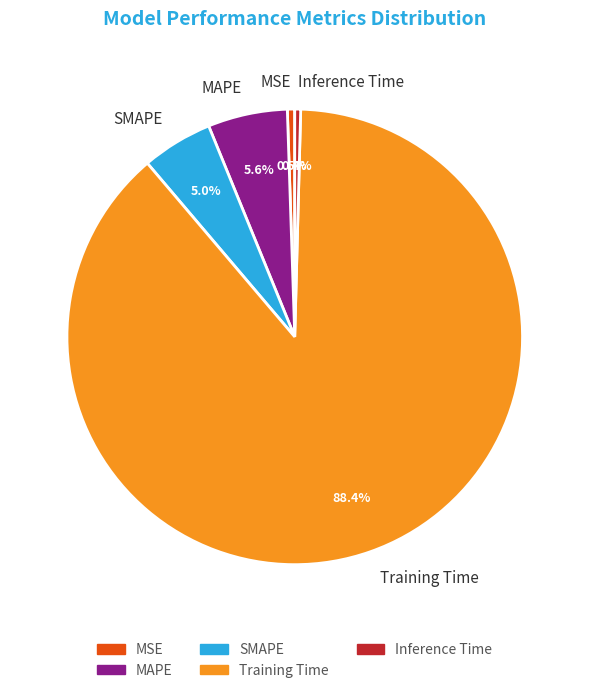

What is the majority slice?

Training Time